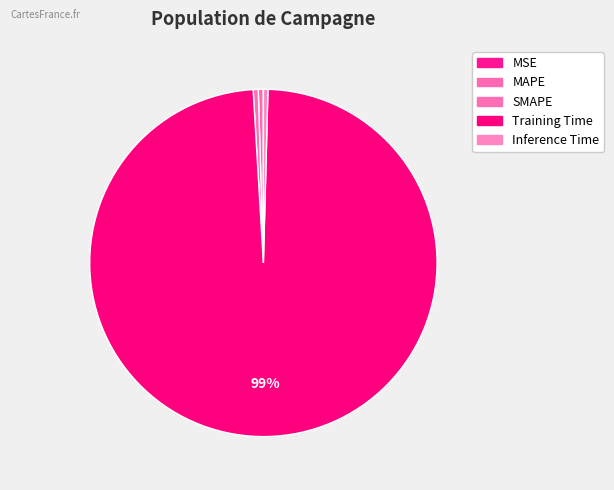

Count the number of slices in the pie.

5